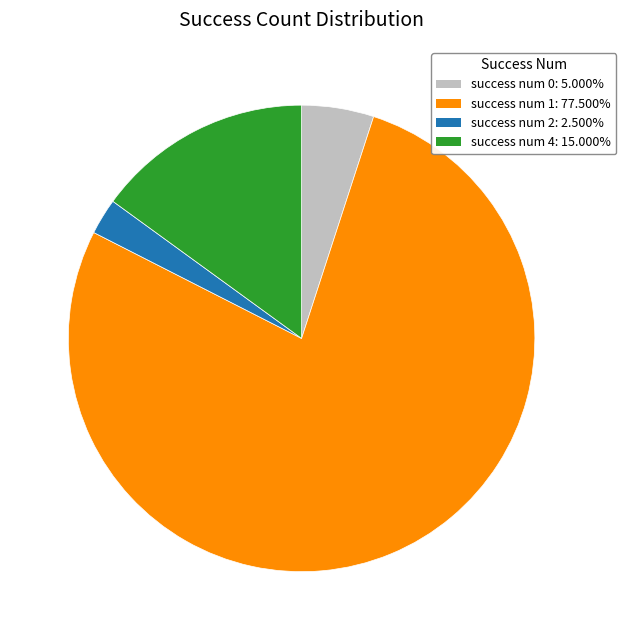

Do success num 1: 77.500% and success num 2: 2.500% together represent more than half of the pie?

Yes